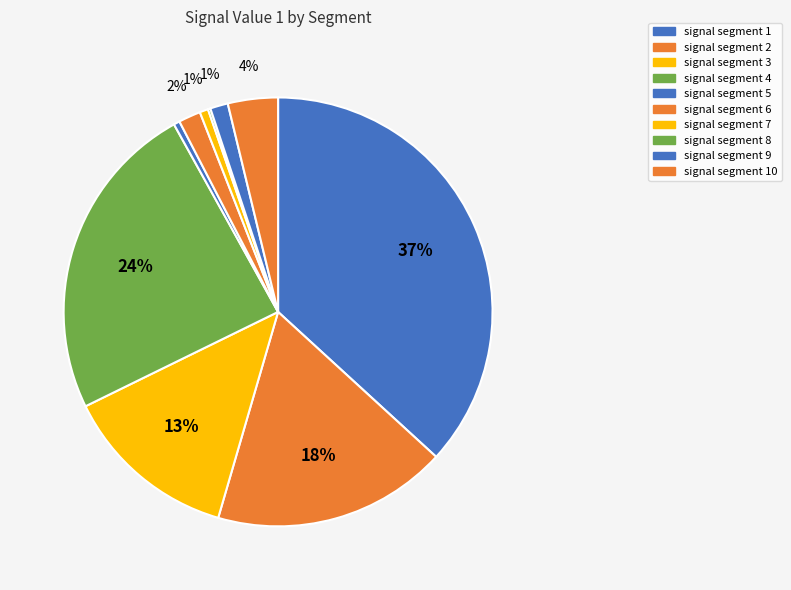

True or false: signal segment 2 accounts for 18% of the total.

True